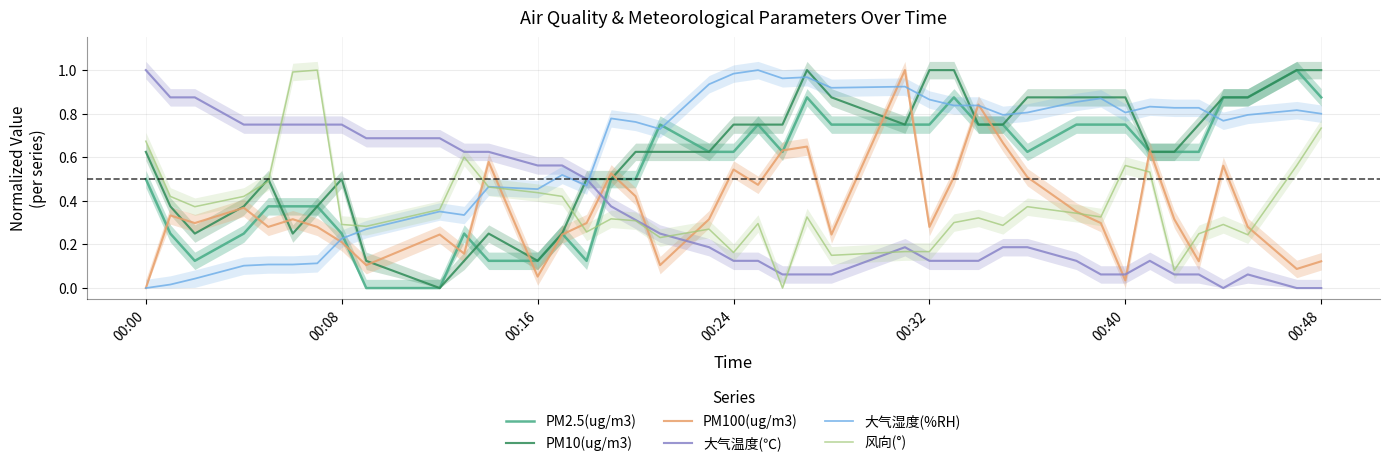

True or false: PM100(ug/m3) has more than 1 points higher than both neighbors.

True